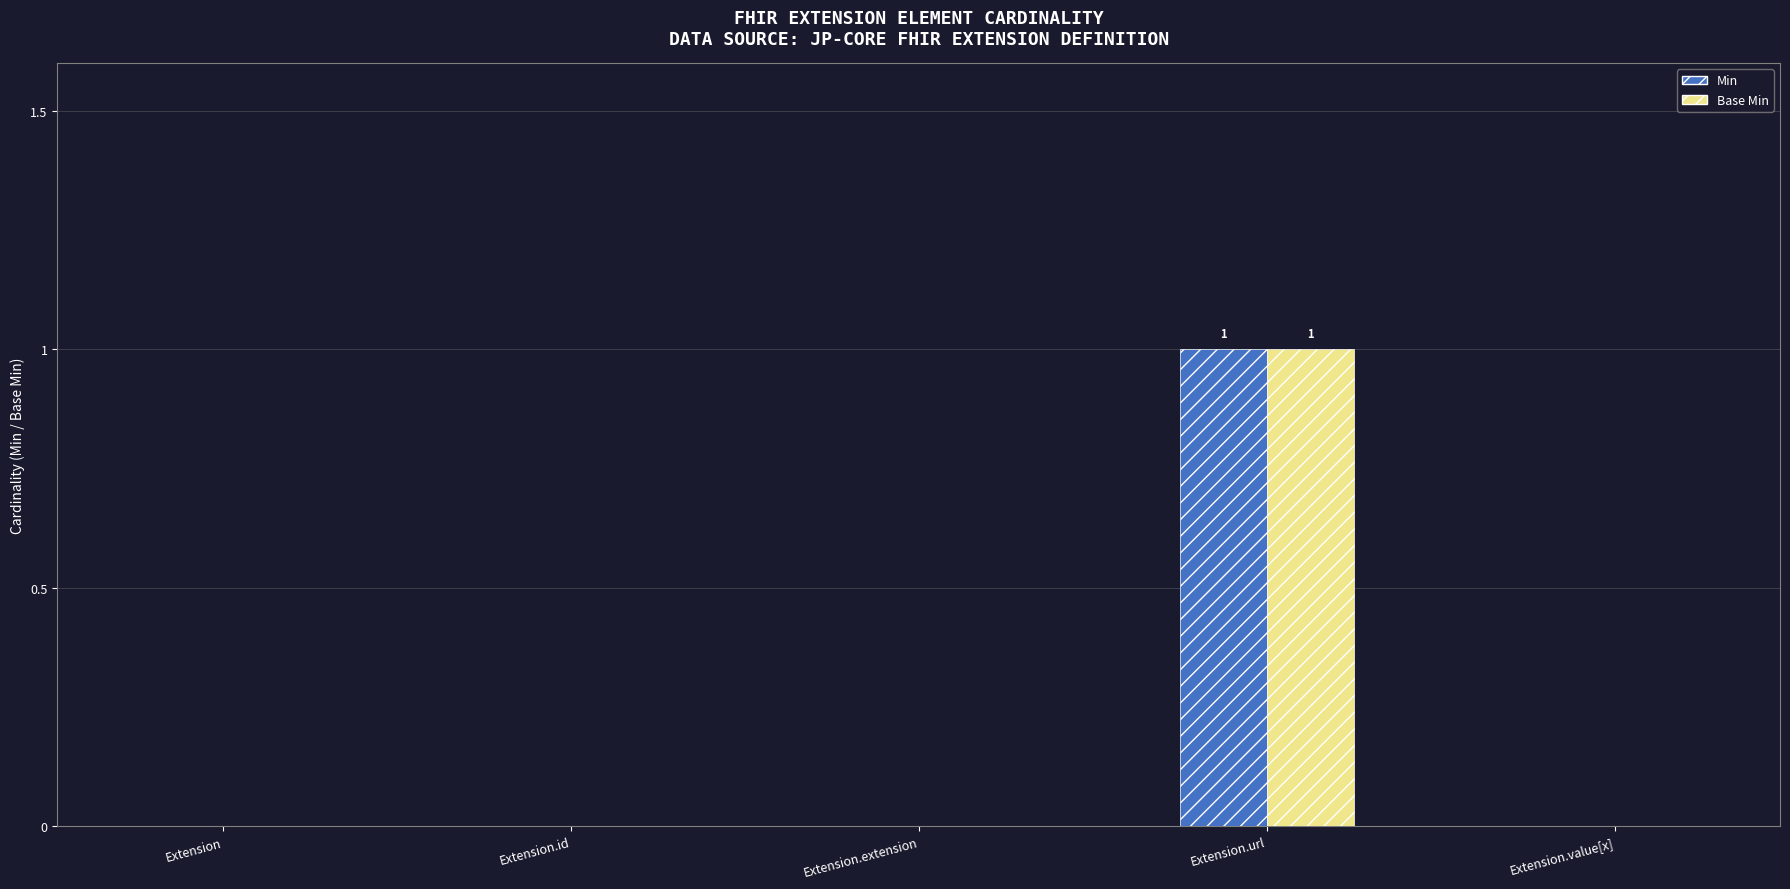

Which category has the highest value in the Base Min series?

Extension.url